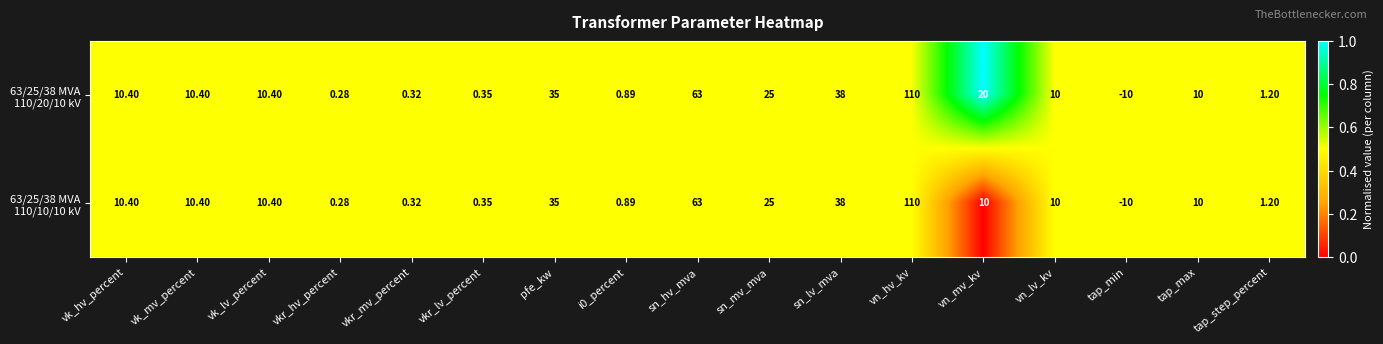

At which category does the chart reach its peak across all series?

vn_hv_kv